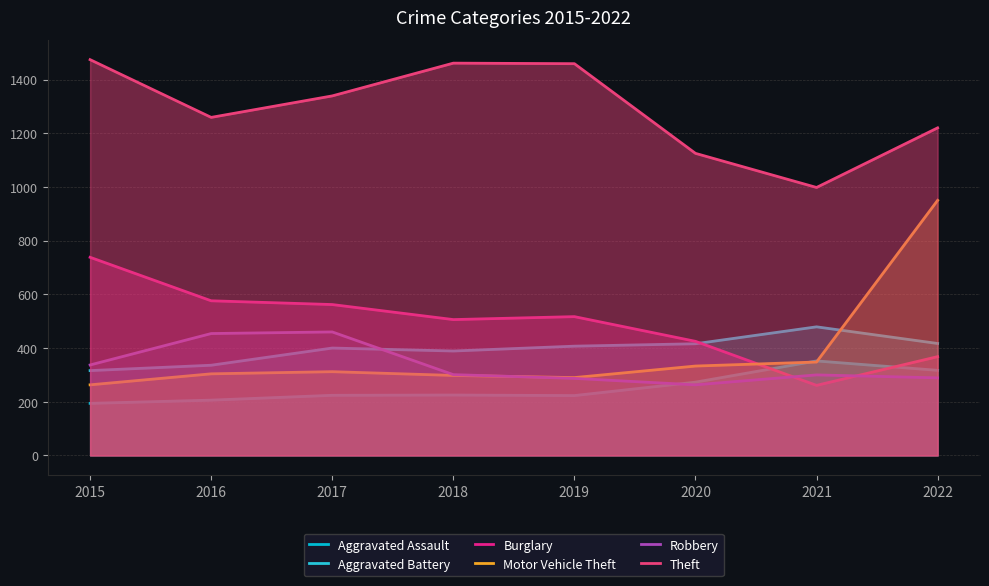

The value of Robbery at 2017 is 460. True or false?

True